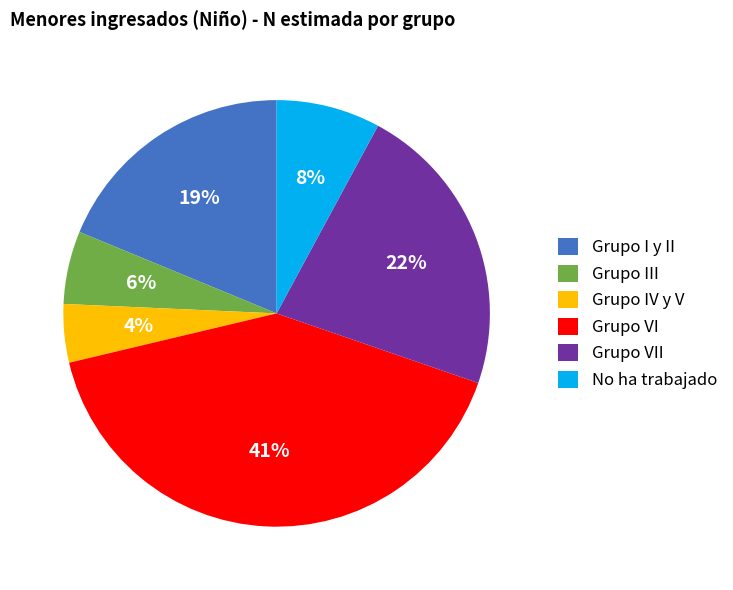

Which has a higher value, Grupo VI or Grupo IV y V?

Grupo VI